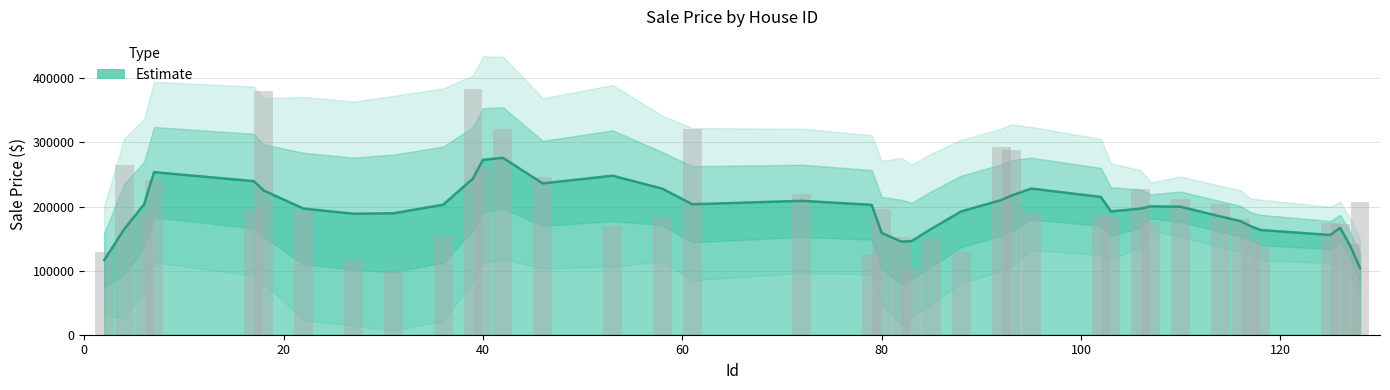

List the labels in order of value, largest first.

39, 18, 61, 42, 92, 93, 4, 40, 46, 7, 106, 72, 110, 128, 114, 80, 22, 17, 95, 6, 102, 103, 58, 116, 107, 125, 126, 53, 36, 82, 117, 85, 127, 118, 88, 2, 79, 27, 83, 31